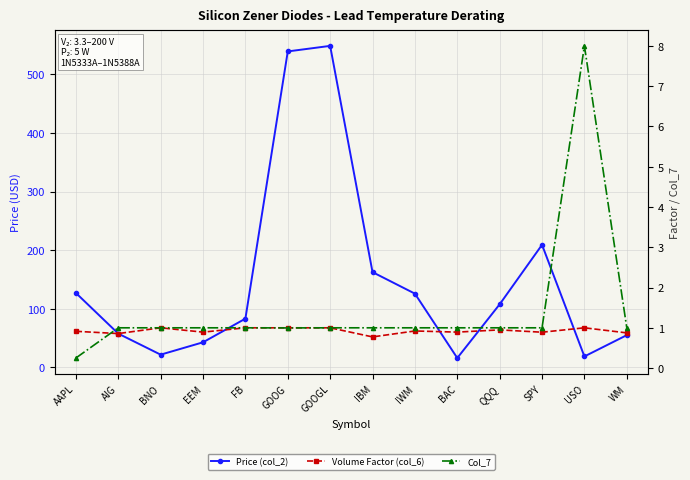

What is the smallest value displayed?

0.2